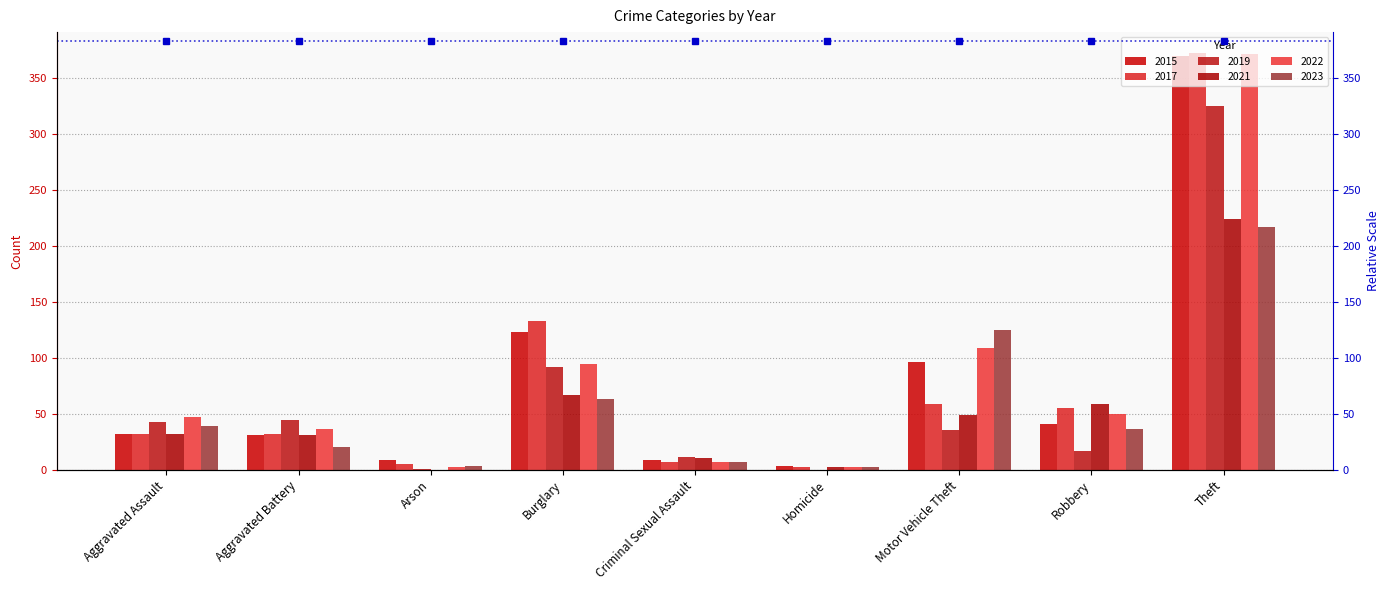

Which has a higher value, Homicide or Aggravated Battery?

Aggravated Battery